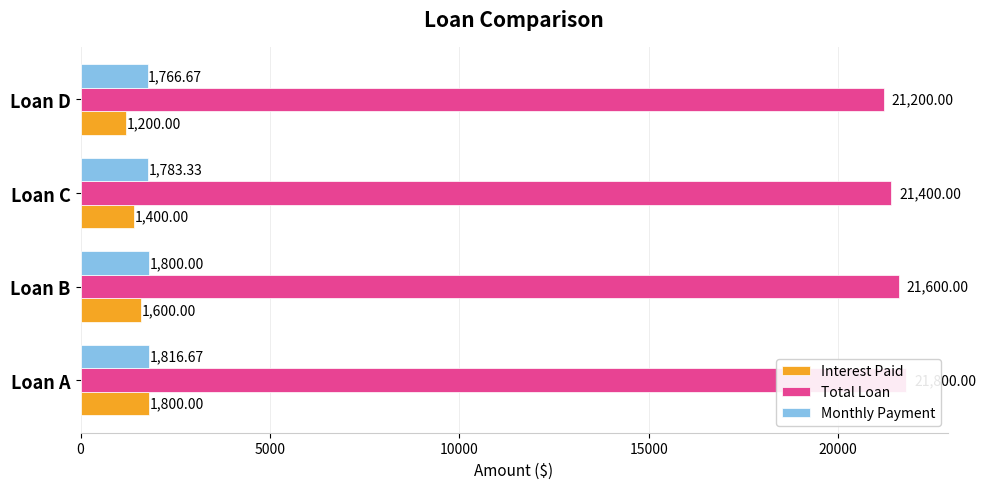

How many Total Loan values are between 21400 and 21800?

3